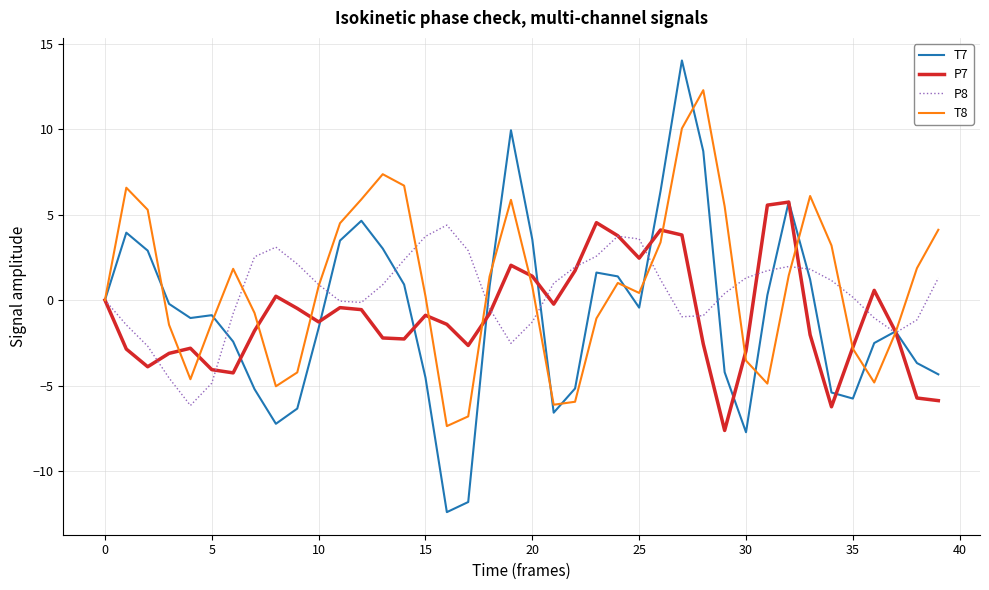

Which series has the widest spread of values?

T7